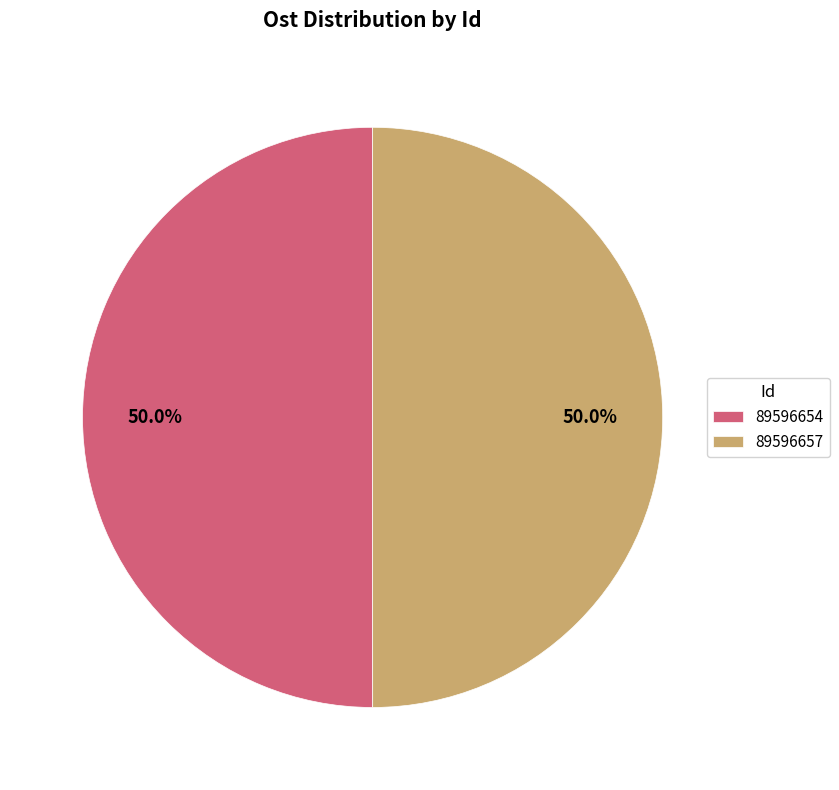

What is the ratio of the value at 89596657 to the value at 89596654?

1.0